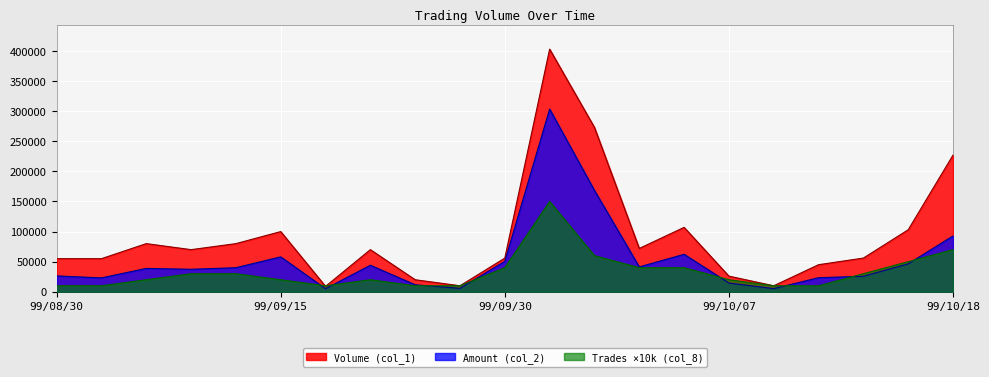

What is the average value of the Amount (col_2) series?

53549